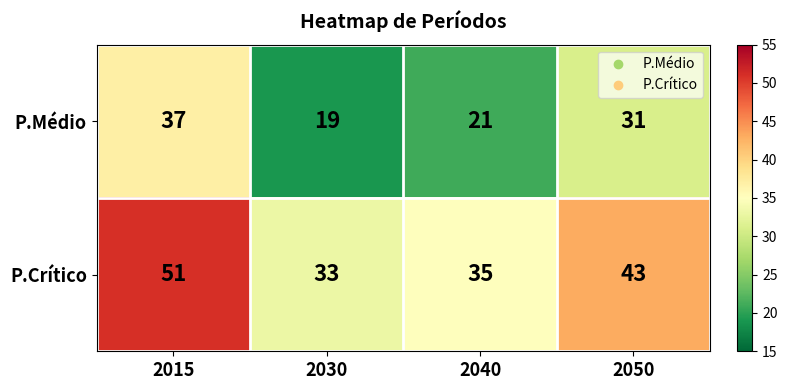

Which label corresponds to the smallest value in the chart?

2030